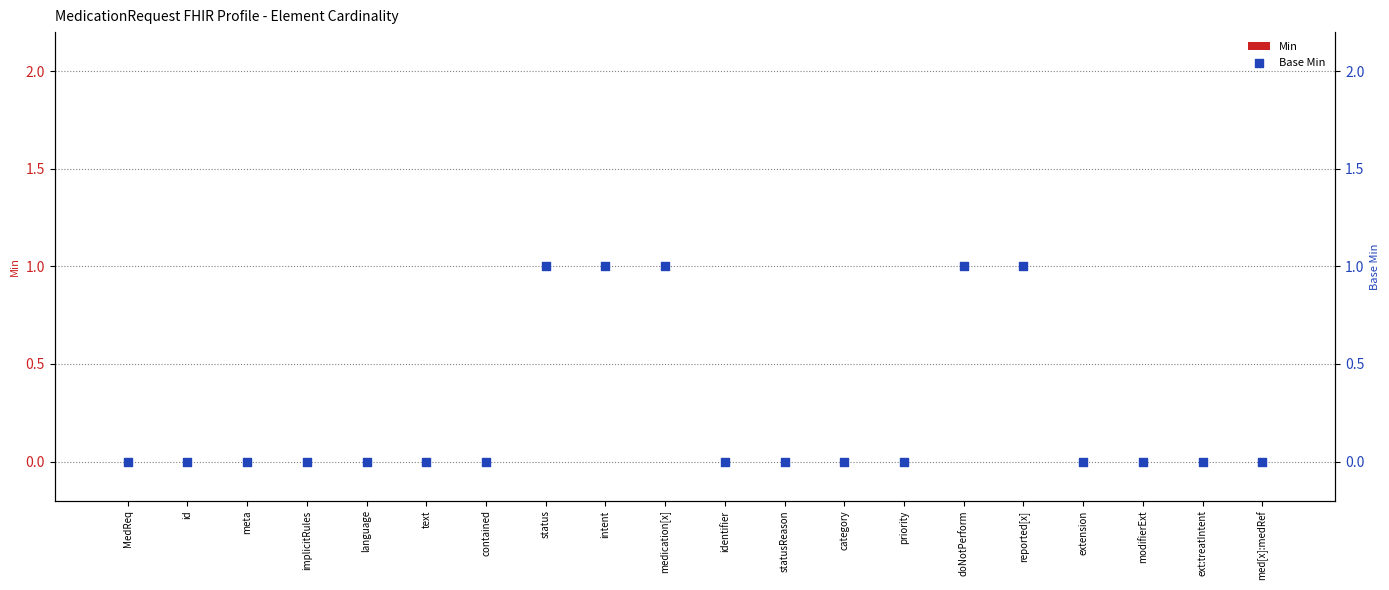

Which series reaches the minimum Y coordinate?

Min